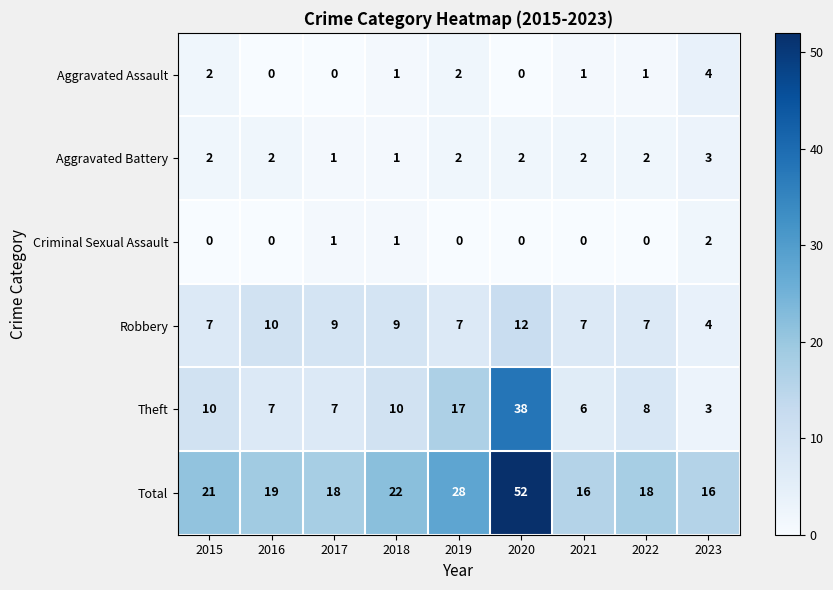

What is the difference between the maximum and second lowest values in the Aggravated Assault series?

4